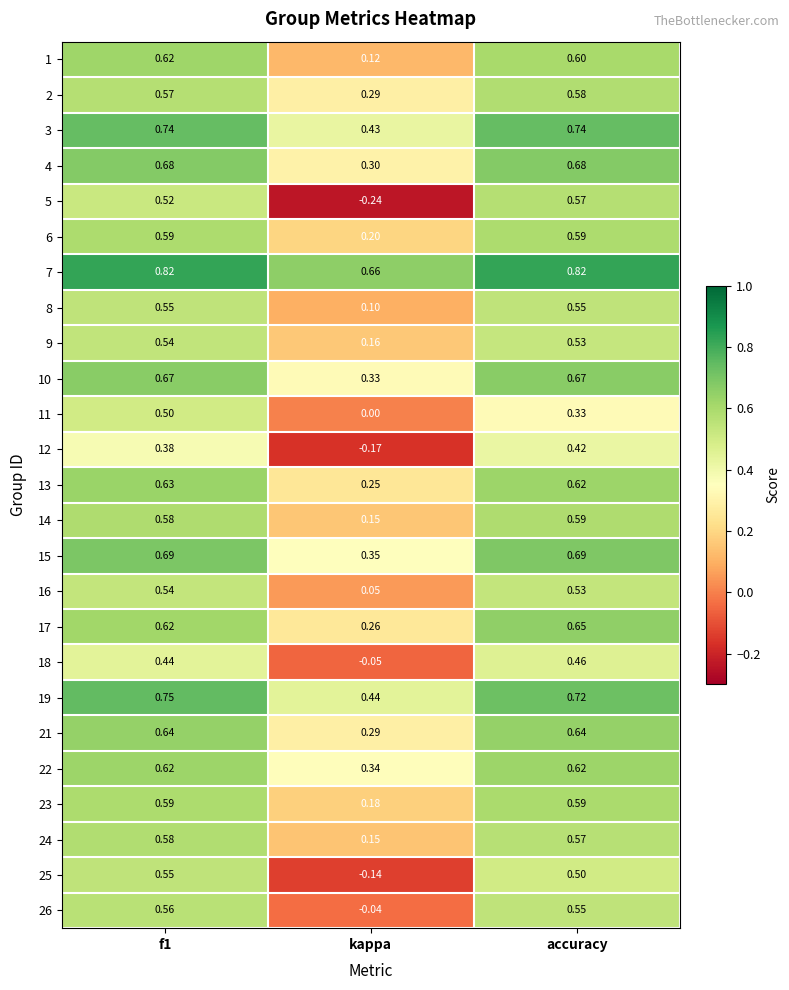

At which label is 2 closest to 0?

kappa